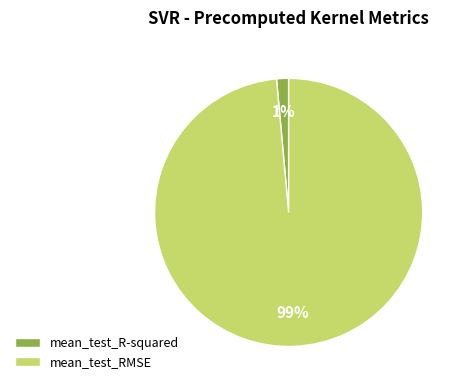

Rank the categories by value from lowest to highest.

mean_test_R-squared, mean_test_RMSE